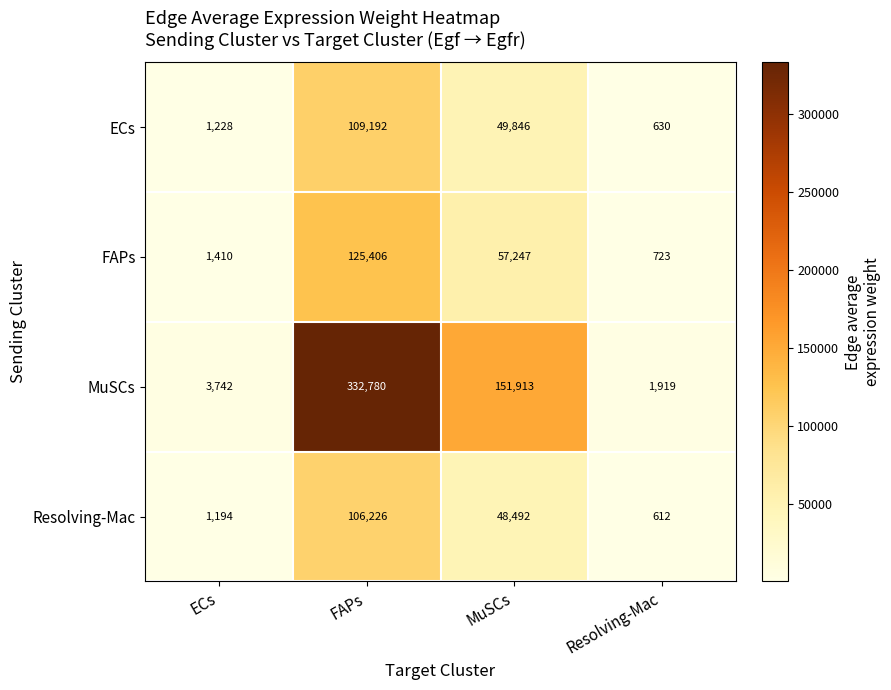

Reading left to right, extract all data points from this chart.

ECs: ECs=1228	FAPs=109192	MuSCs=49846	Resolving-Mac=630
FAPs: ECs=1410	FAPs=125406	MuSCs=57247	Resolving-Mac=723
MuSCs: ECs=3742	FAPs=332780	MuSCs=151913	Resolving-Mac=1919
Resolving-Mac: ECs=1194	FAPs=106226	MuSCs=48492	Resolving-Mac=612